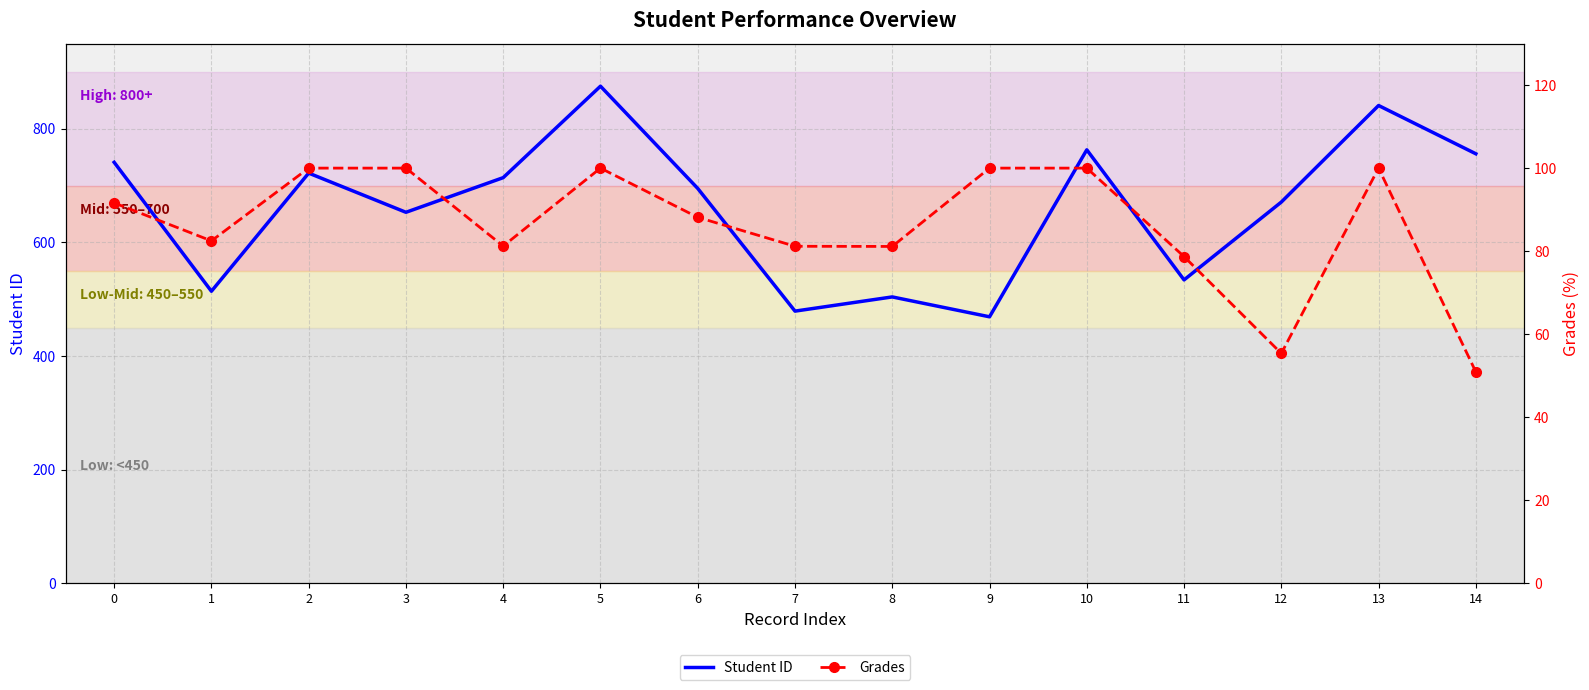

Where is Grades nearest to the value 75?

11